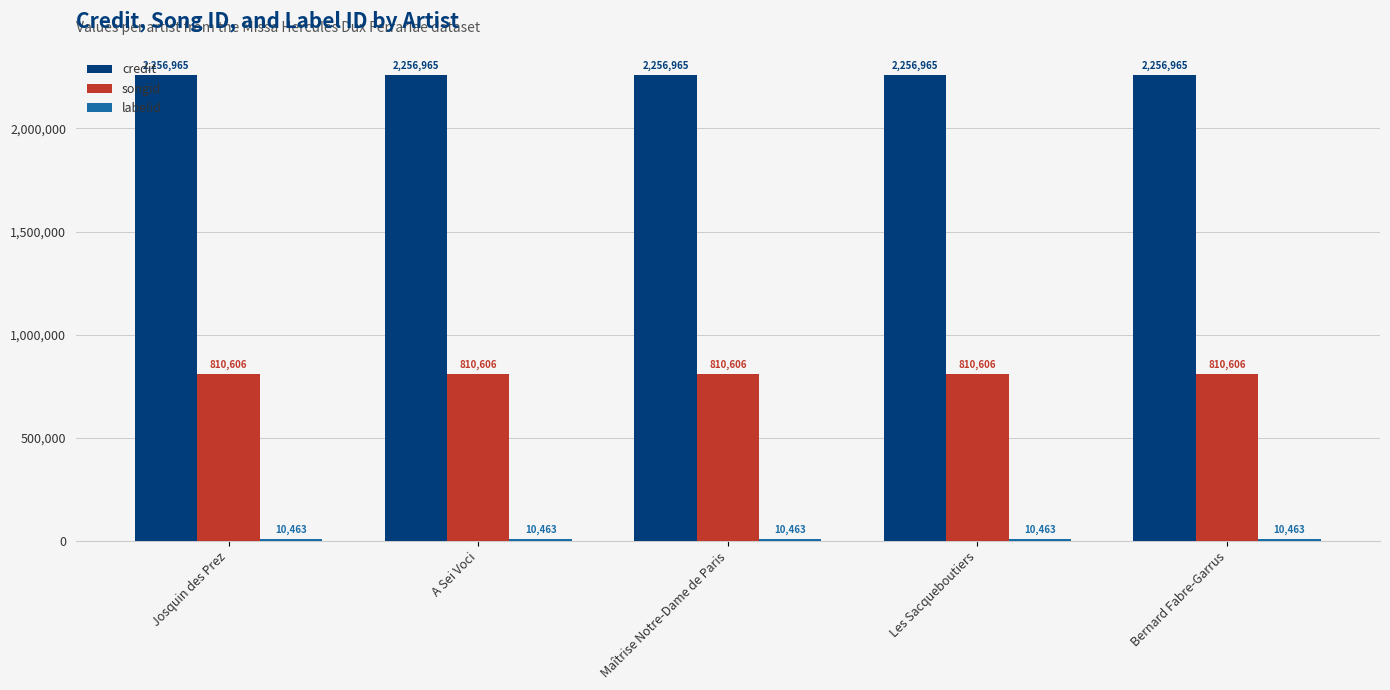

What is the average value of the songid series?

810606